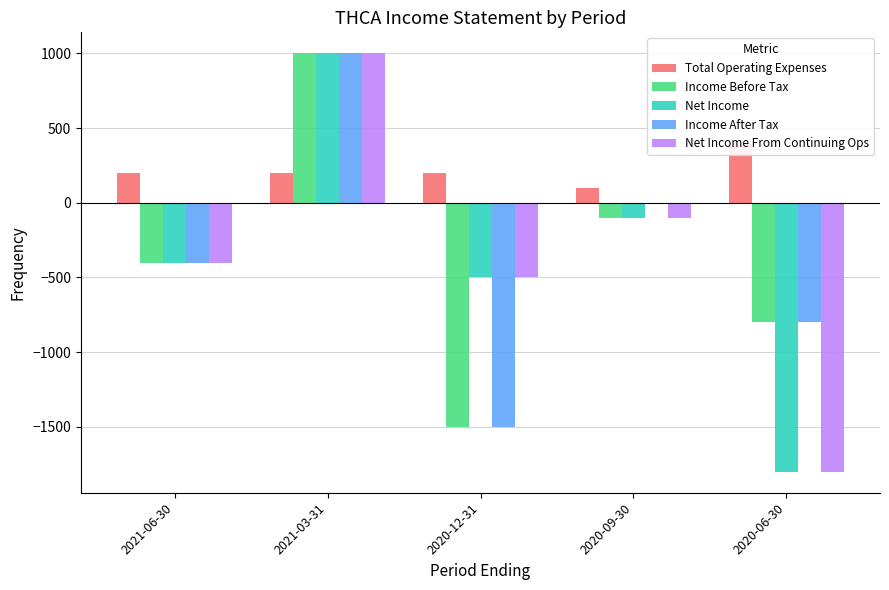

What are all the series names shown in the legend?

Total Operating Expenses, Income Before Tax, Net Income, Income After Tax, Net Income From Continuing Ops